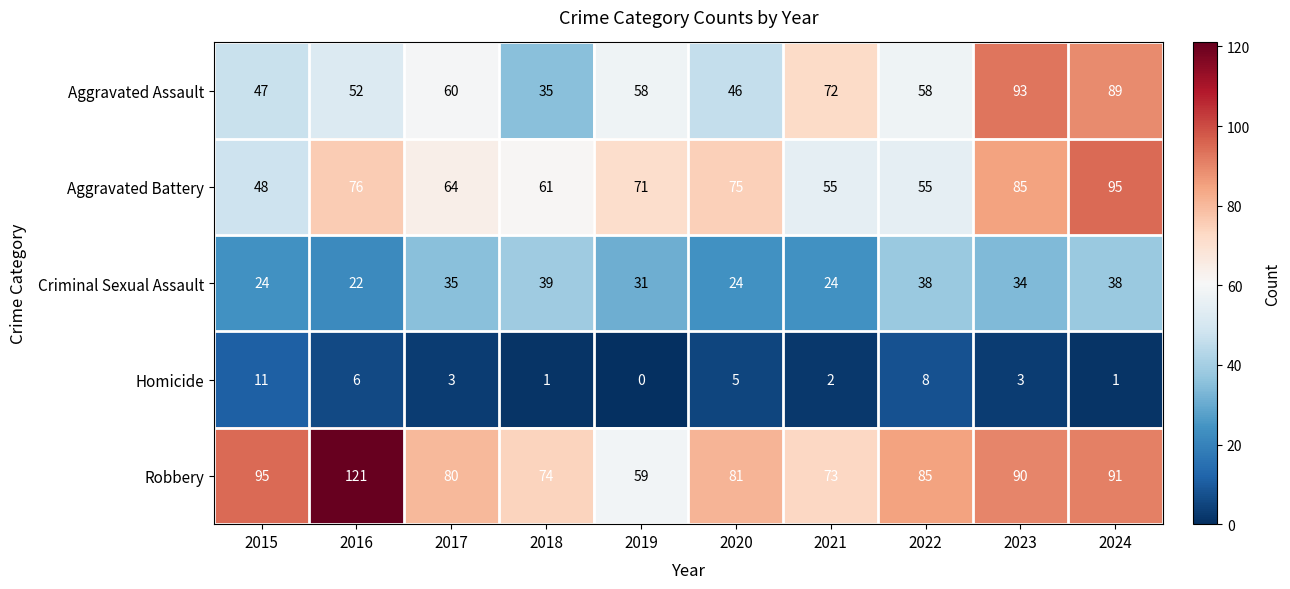

Which series has the largest total across all categories?

Robbery